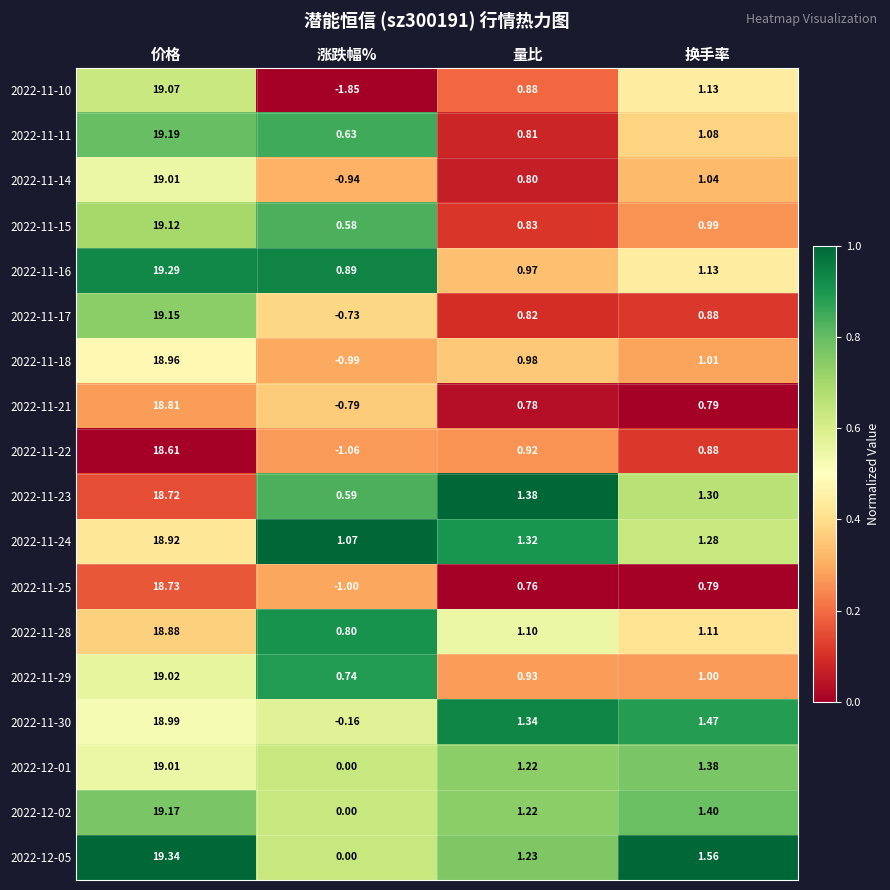

What is the greatest value displayed?

19.3